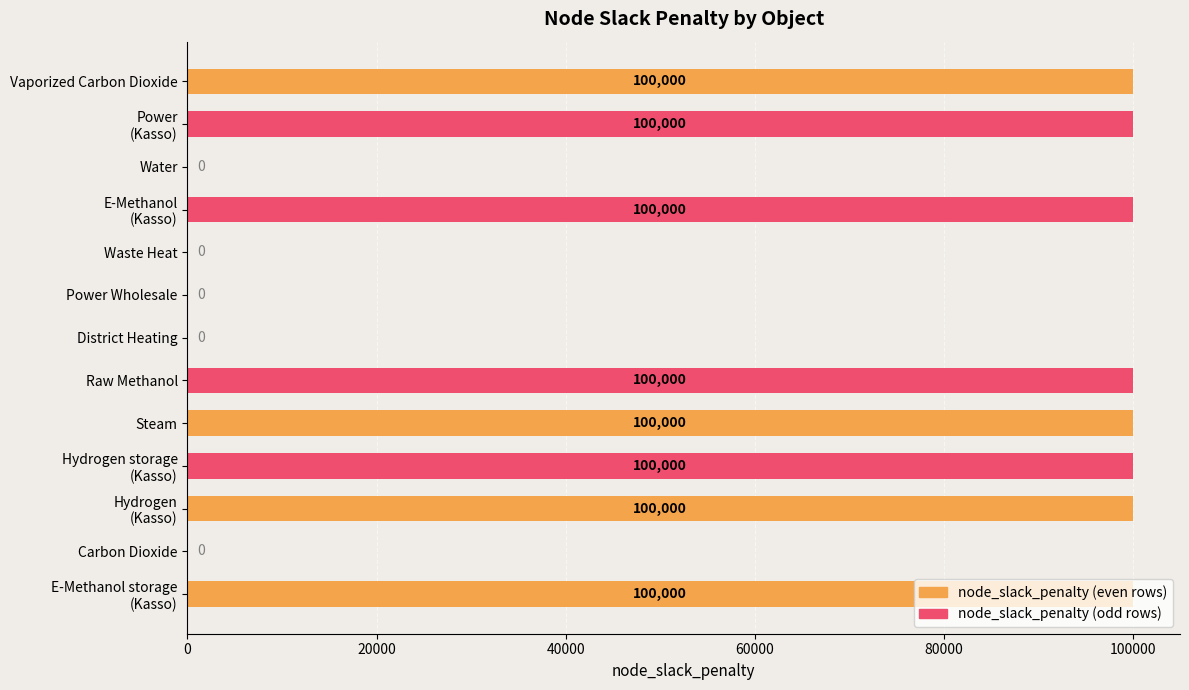

What is the label of the 10th bar from the left?

Hydrogen_storage_Kasso